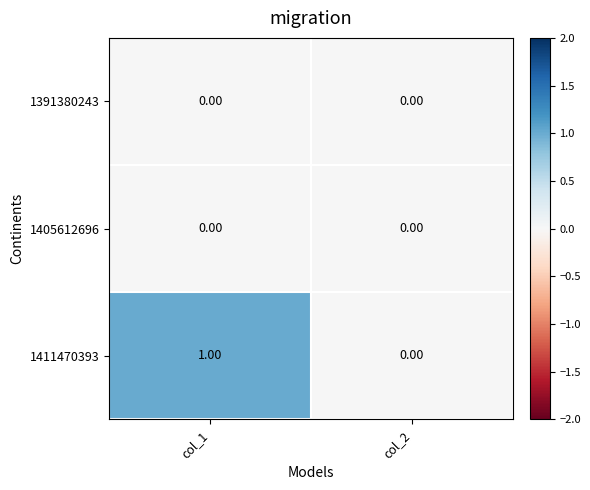

What is the difference between the highest and lowest values at col_1?

1